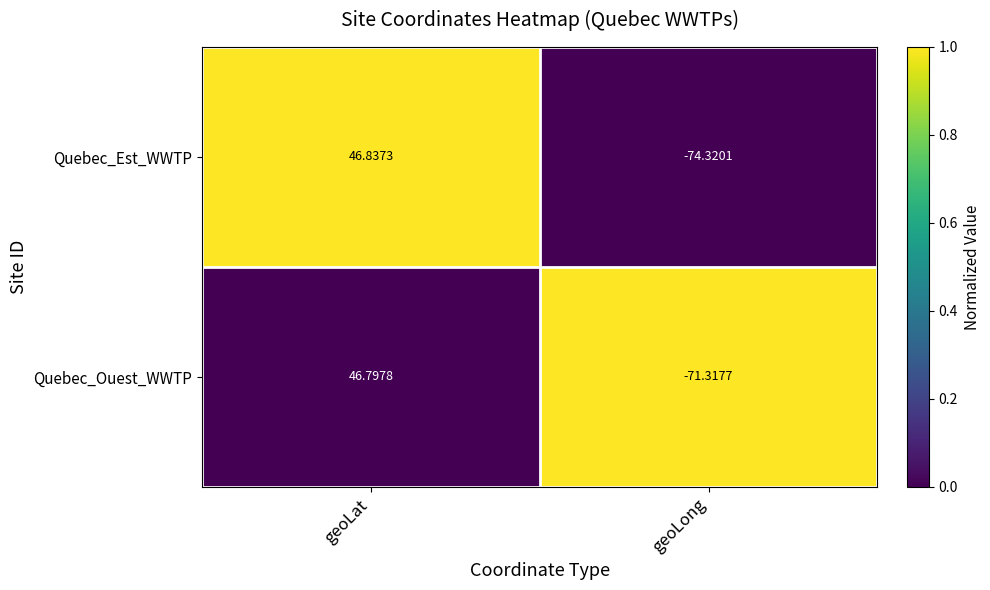

Which series has the largest total across all categories?

Quebec_Ouest_WWTP